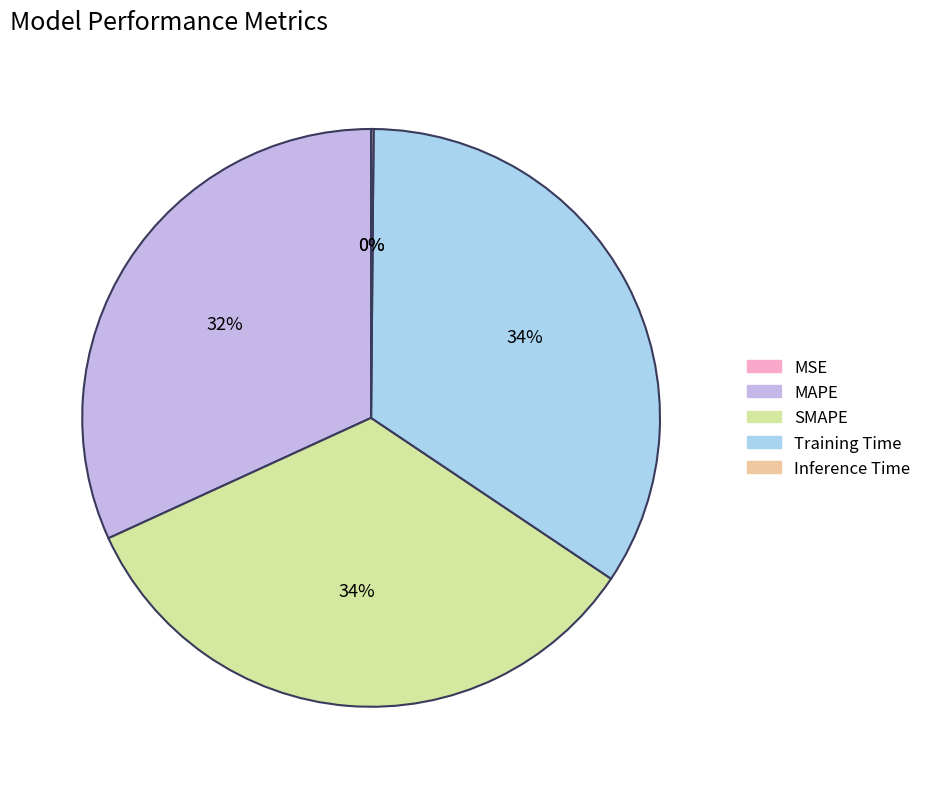

Is there any slice that represents more than half of the pie?

No